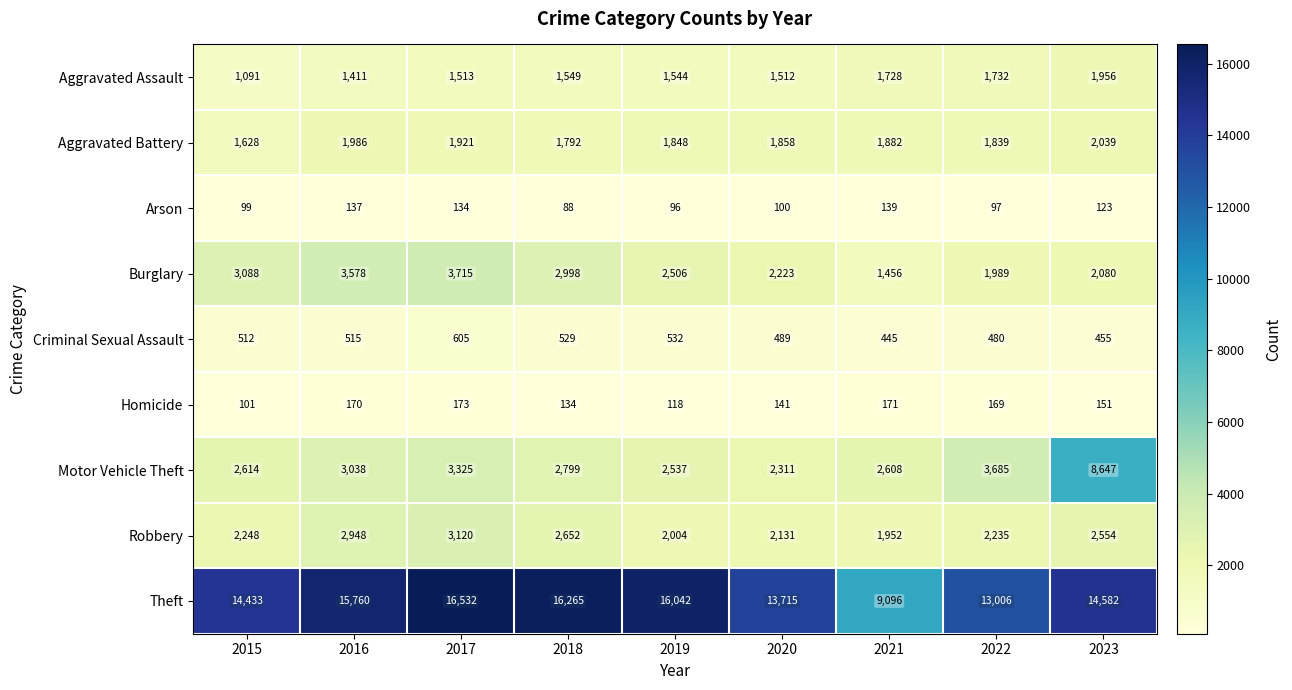

What is the average value of the Arson series?

113